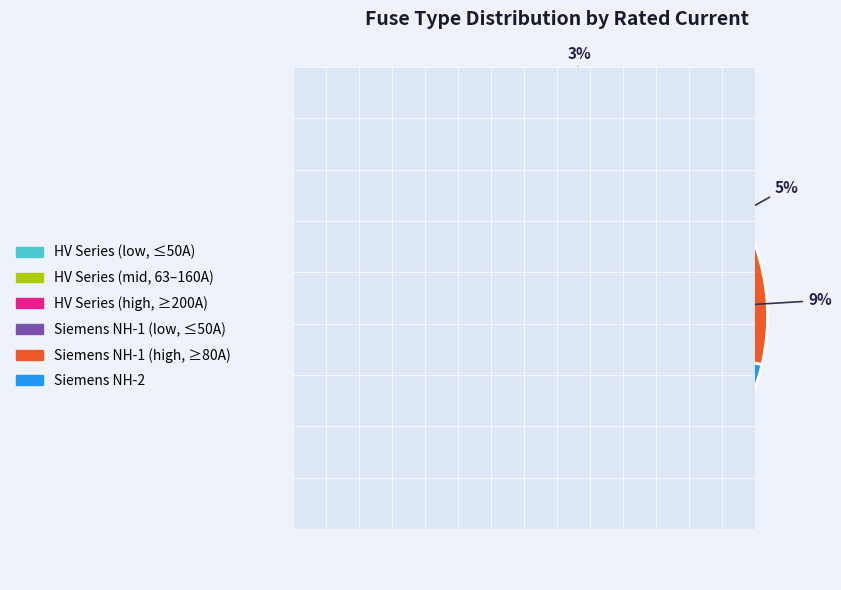

Count the number of slices in the pie.

6